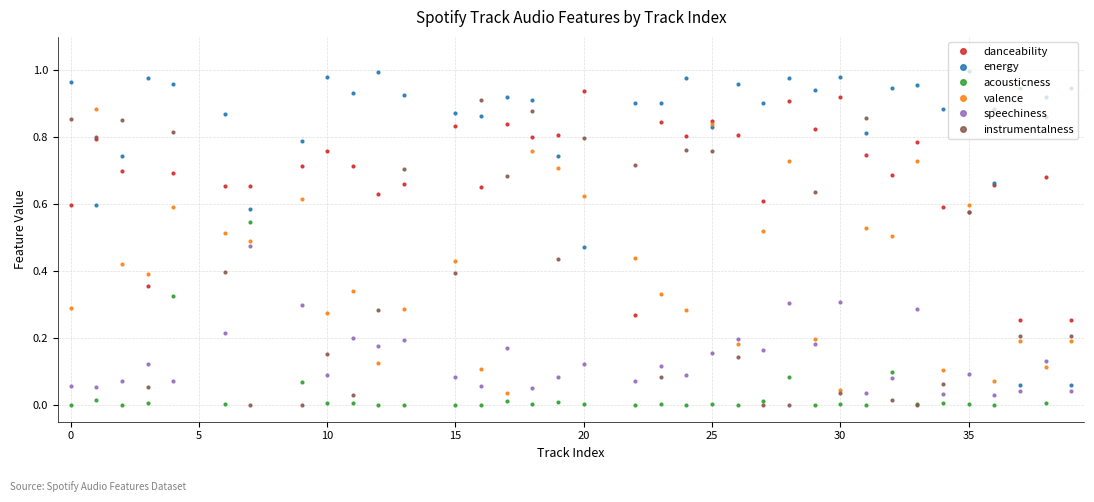

How many intersections are there between instrumentalness and speechiness?

14